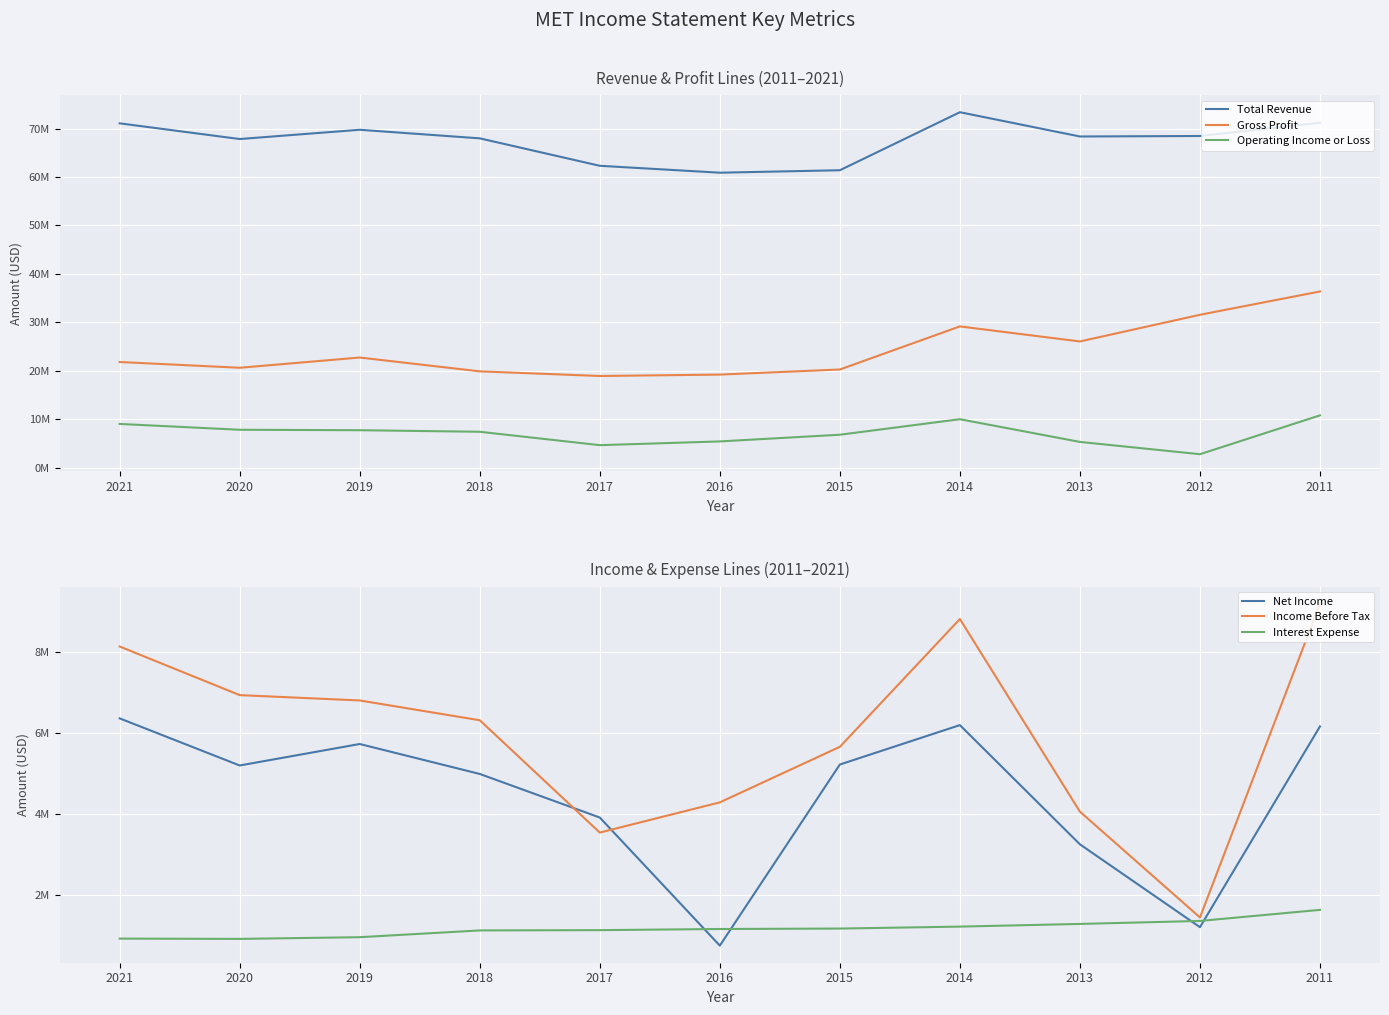

Rank the series by their maximum value, from lowest to highest.

Interest Expense, Net Income, Income Before Tax, Operating Income or Loss, Gross Profit, Total Revenue